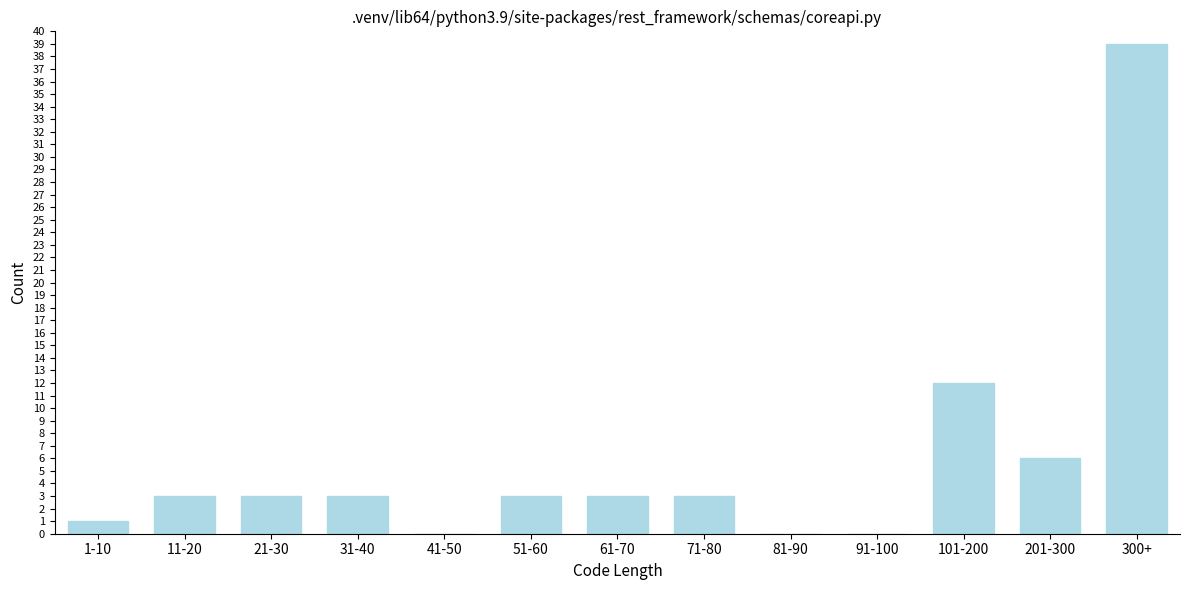

Reading right to left, extract all data points from this chart.

300+=39	201-300=6	101-200=12	91-100=0	81-90=0	71-80=3	61-70=3	51-60=3	41-50=0	31-40=3	21-30=3	11-20=3	1-10=1